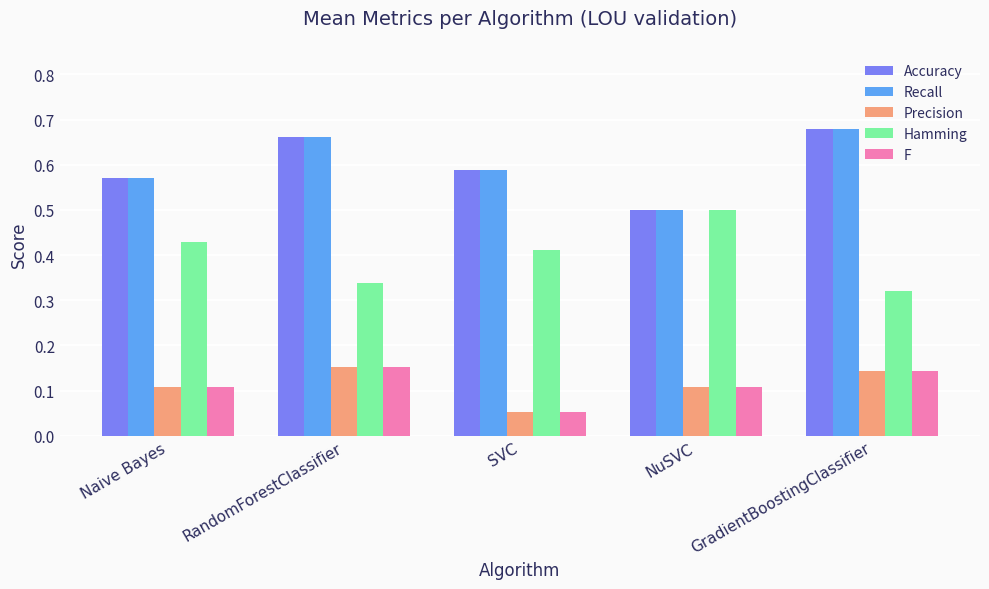

What is the sum of all Accuracy values?

3.0